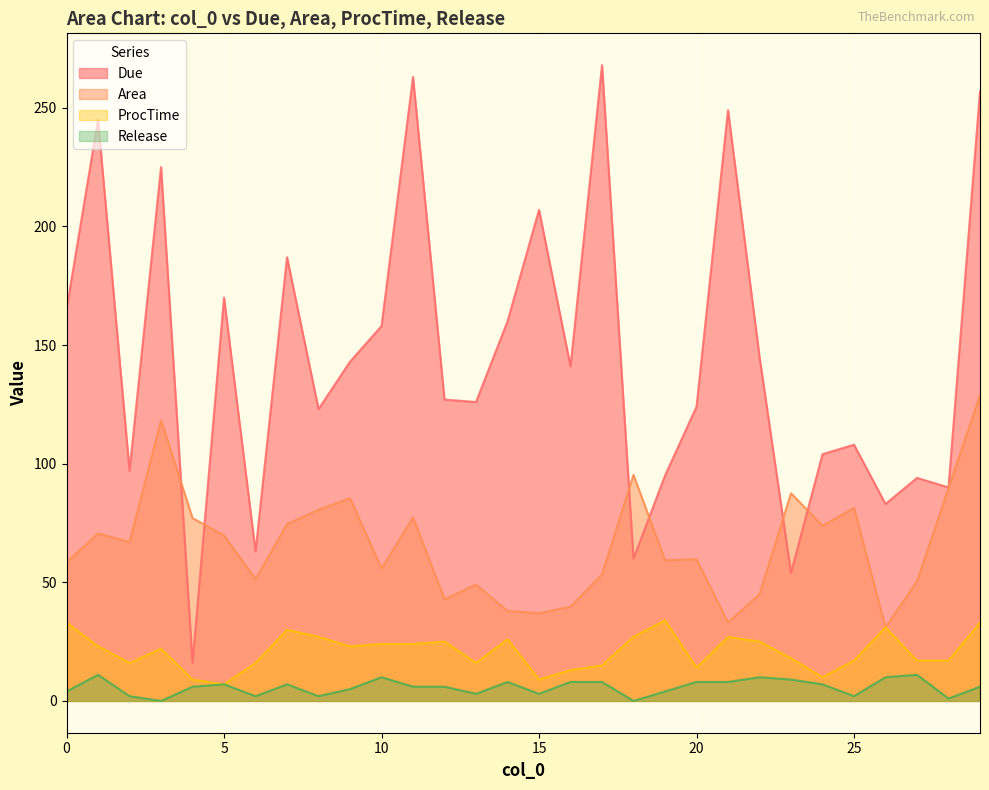

What value does the Area series have at 6?

51.3